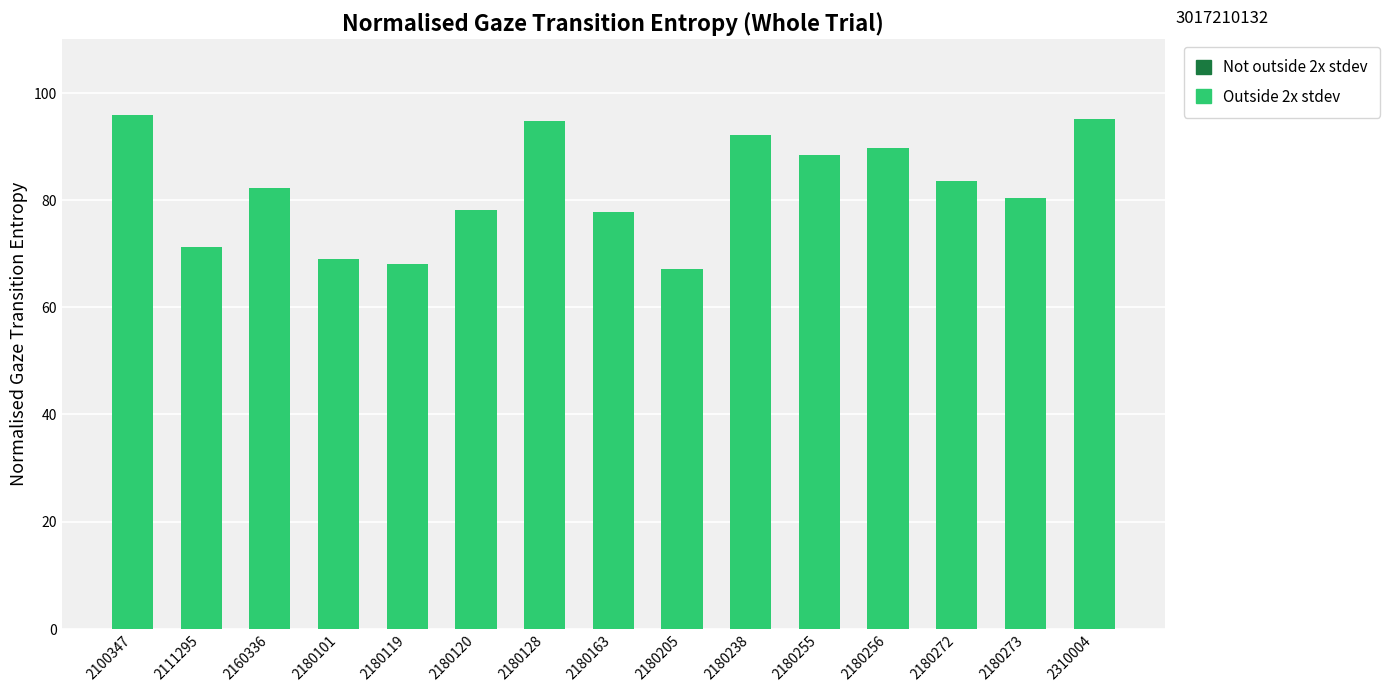

What is the greatest value displayed?

95.8